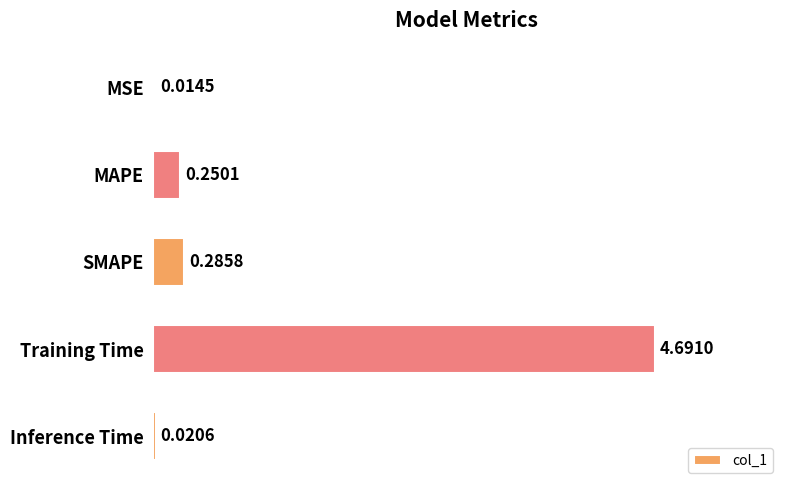

At which label is the value closest to 2?

SMAPE